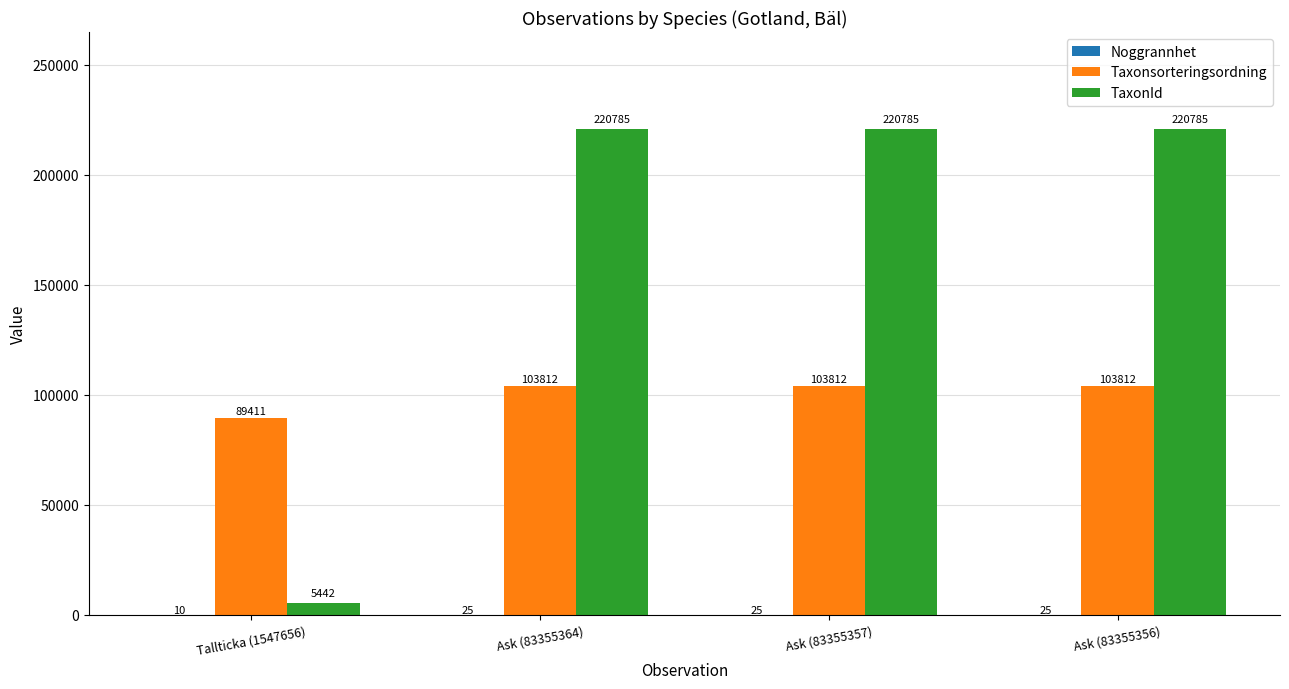

What is the sum of all Taxonsorteringsordning values?

400847